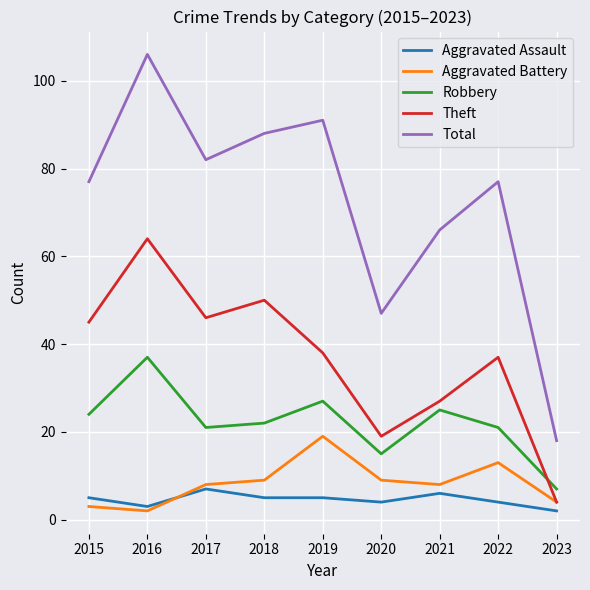

How many times do Aggravated Assault and Aggravated Battery cross each other?

1